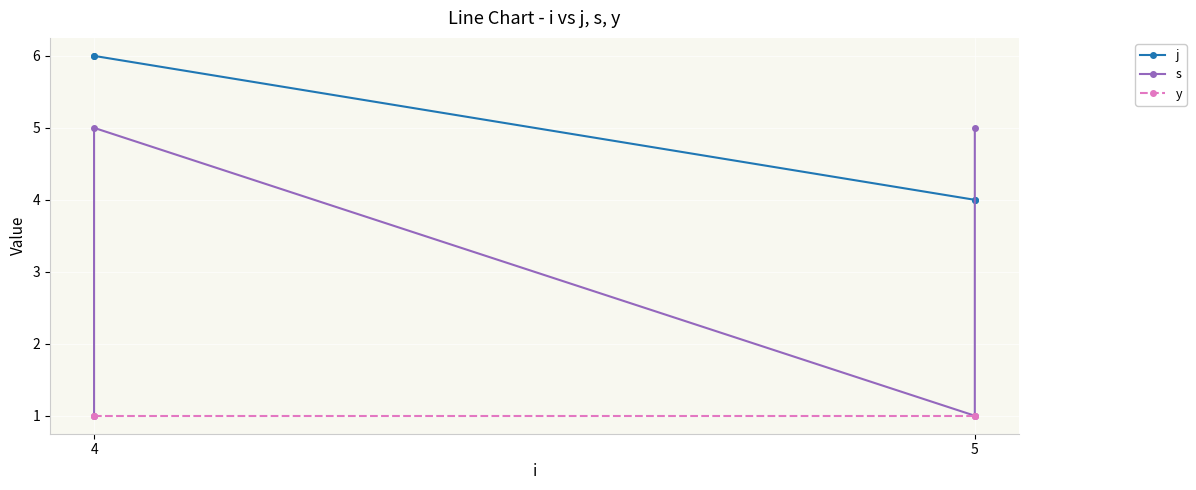

Which series has the widest spread of values?

s